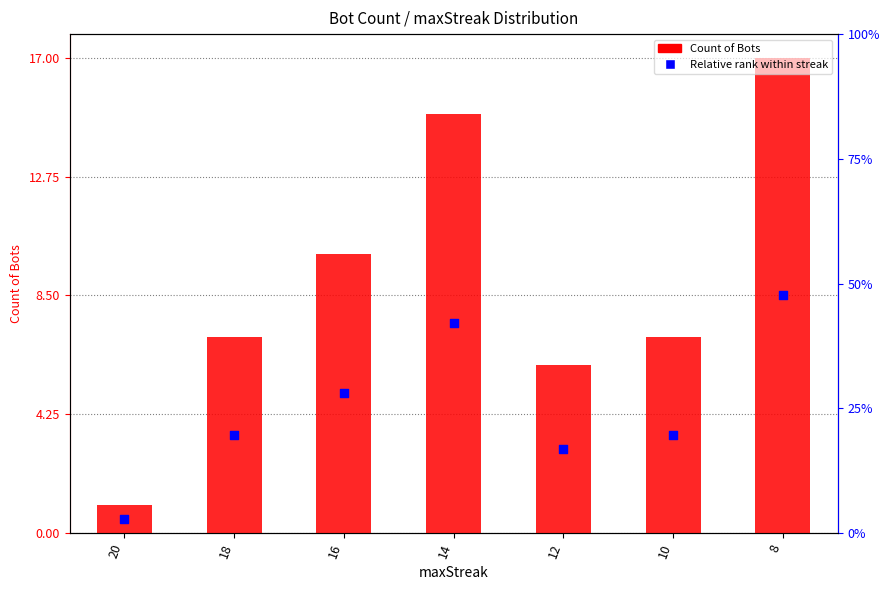

Which series reaches the maximum Y coordinate?

Count of Bots